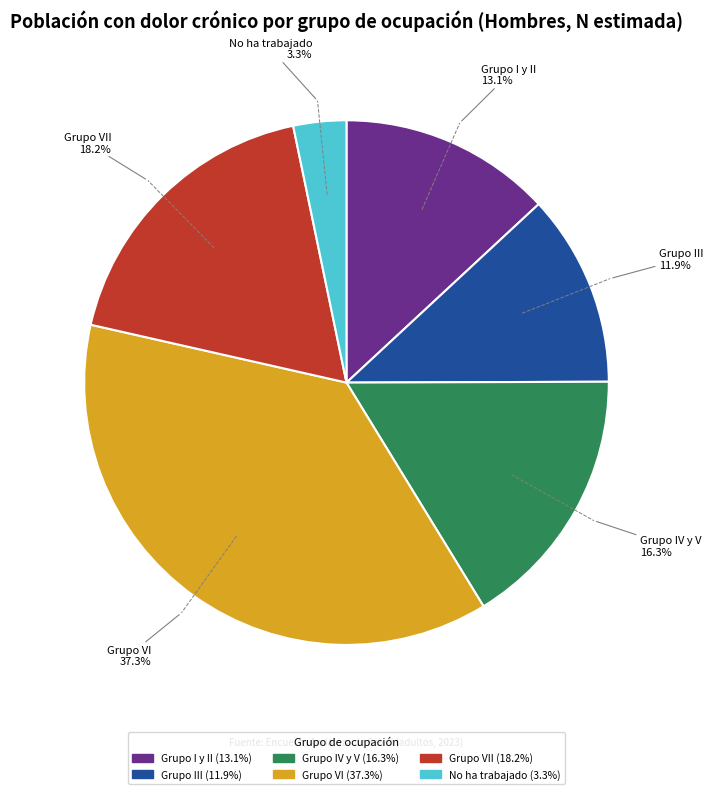

Does any single category account for the majority?

No